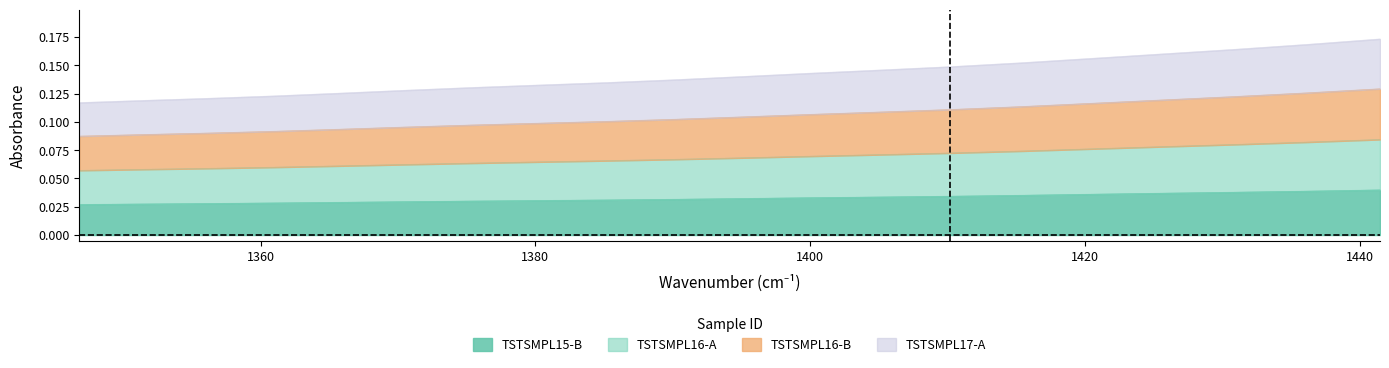

List the labels in order of TSTSMPL15-B value, smallest first.

1346.800781, 1351.472412, 1356.176514, 1360.913574, 1365.683838, 1370.487549, 1375.325317, 1380.197266, 1385.103882, 1390.045532, 1395.022461, 1400.035278, 1405.084229, 1410.169678, 1415.292114, 1420.451904, 1425.649414, 1430.885132, 1436.159424, 1441.472778